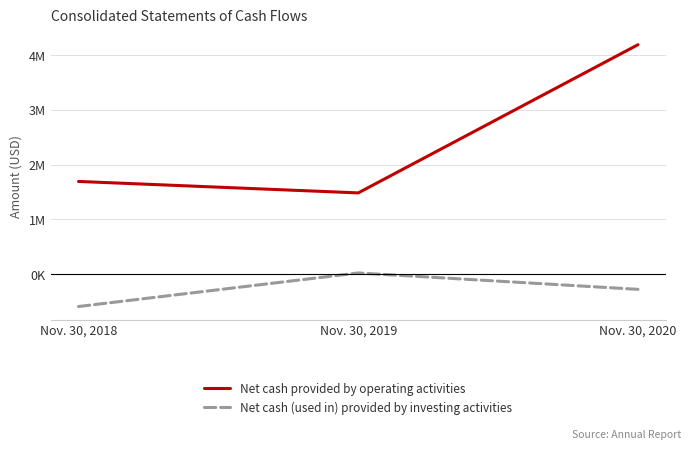

What are all the series names shown in the legend?

Net cash provided by operating activities, Net cash (used in) provided by investing activities